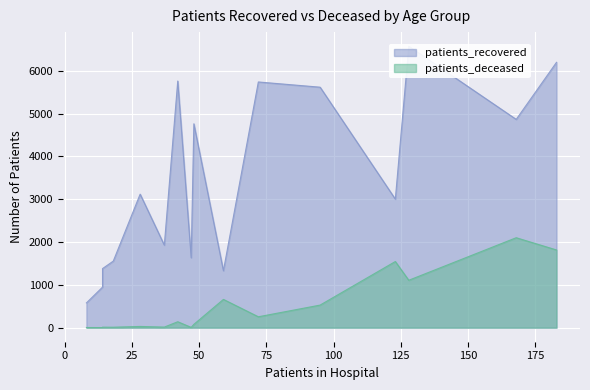

Which series has the largest total across all categories?

patients_recovered